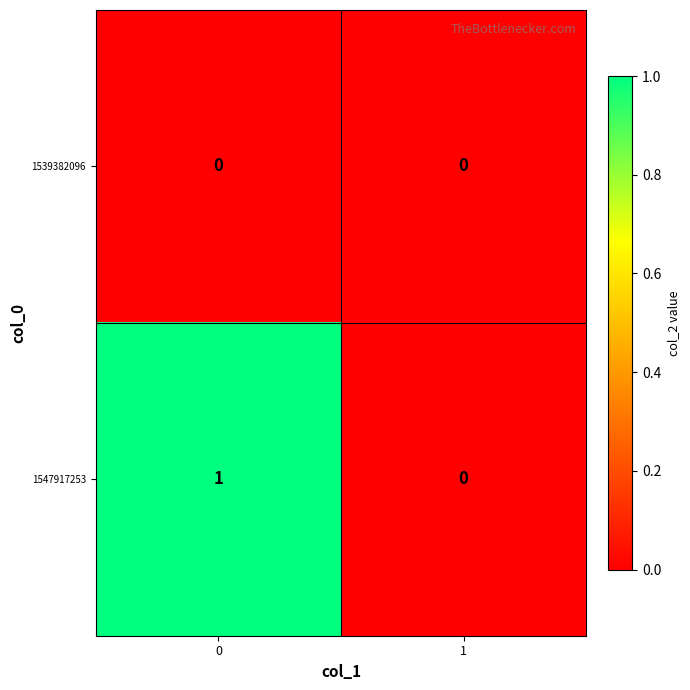

True or false: 1539382096 has a value of 0 at 0.

True